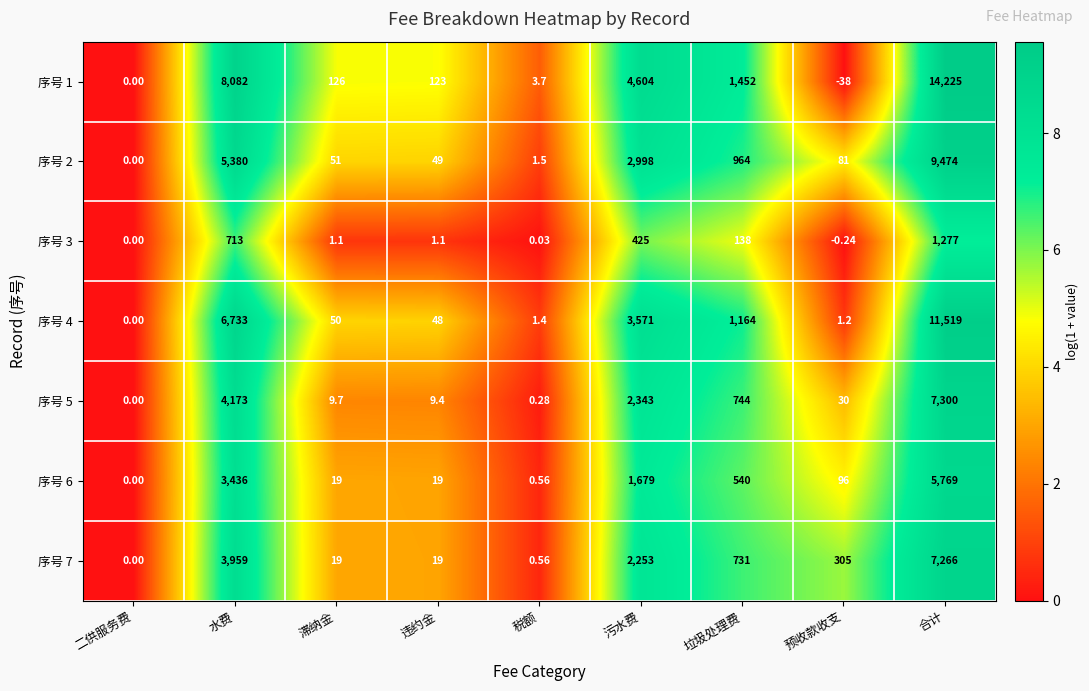

Rank the categories by 序号 1 value from highest to lowest.

合计, 水费, 污水费, 垃圾处理费, 滞纳金, 违约金, 税额, 二供服务费, 预收款收支